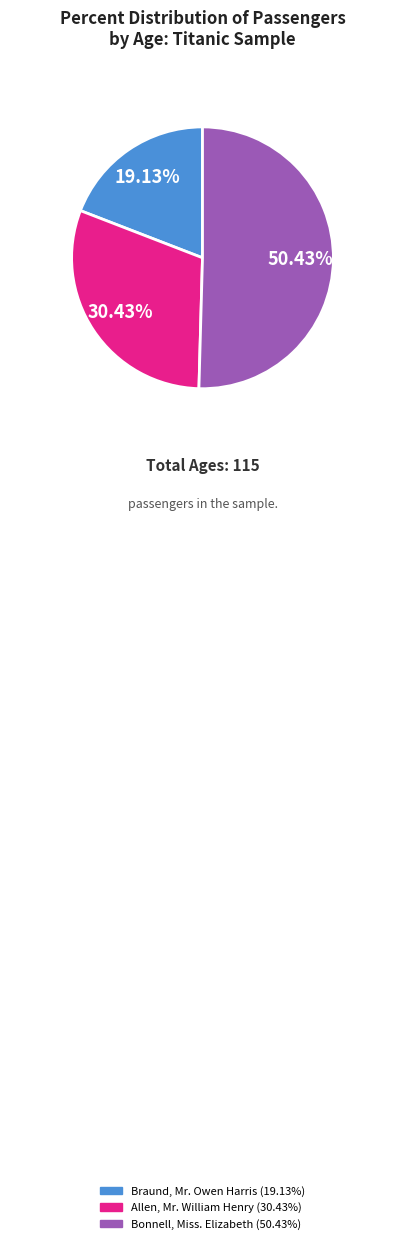

Count the number of slices in the pie.

3